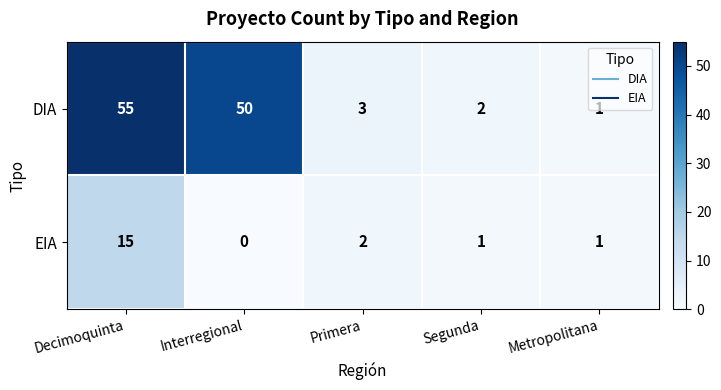

How many data points does each series have?

5